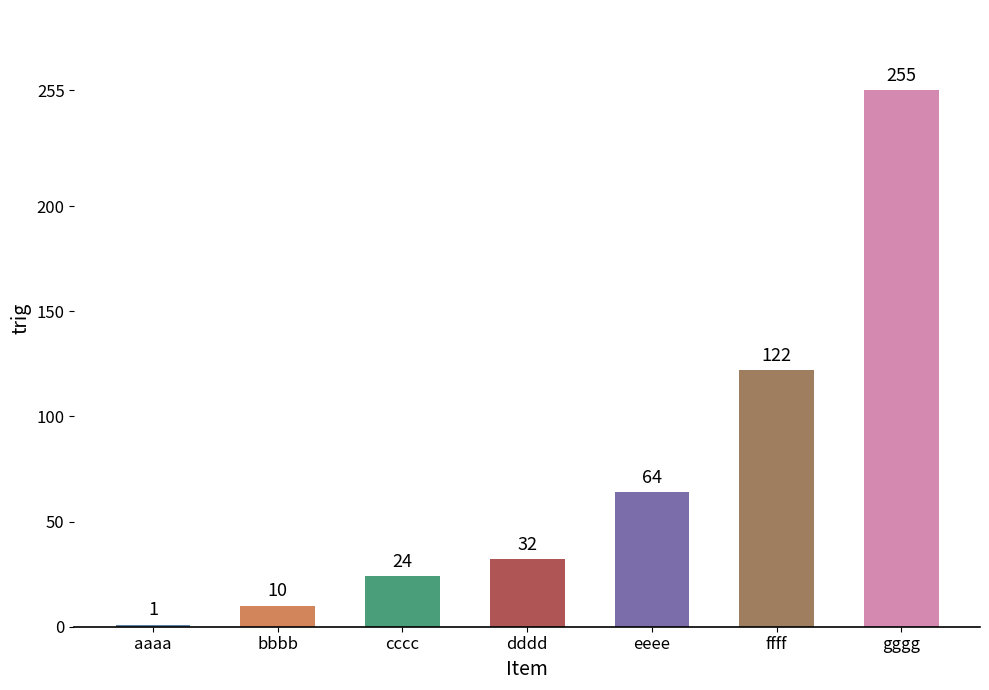

At which category does the chart reach its peak across all series?

gggg